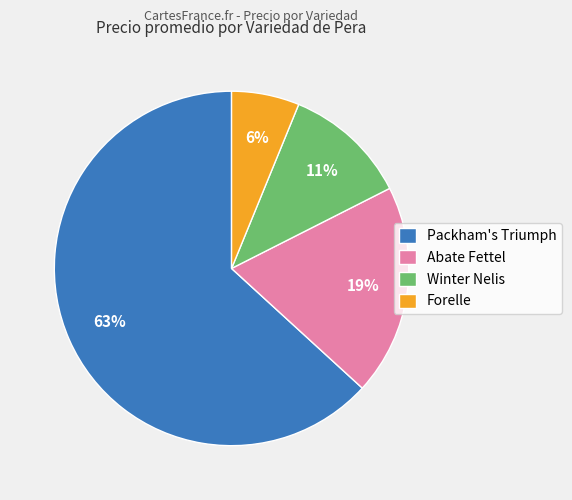

Rank the categories by value from highest to lowest.

Packham's Triumph, Abate Fettel, Winter Nelis, Forelle